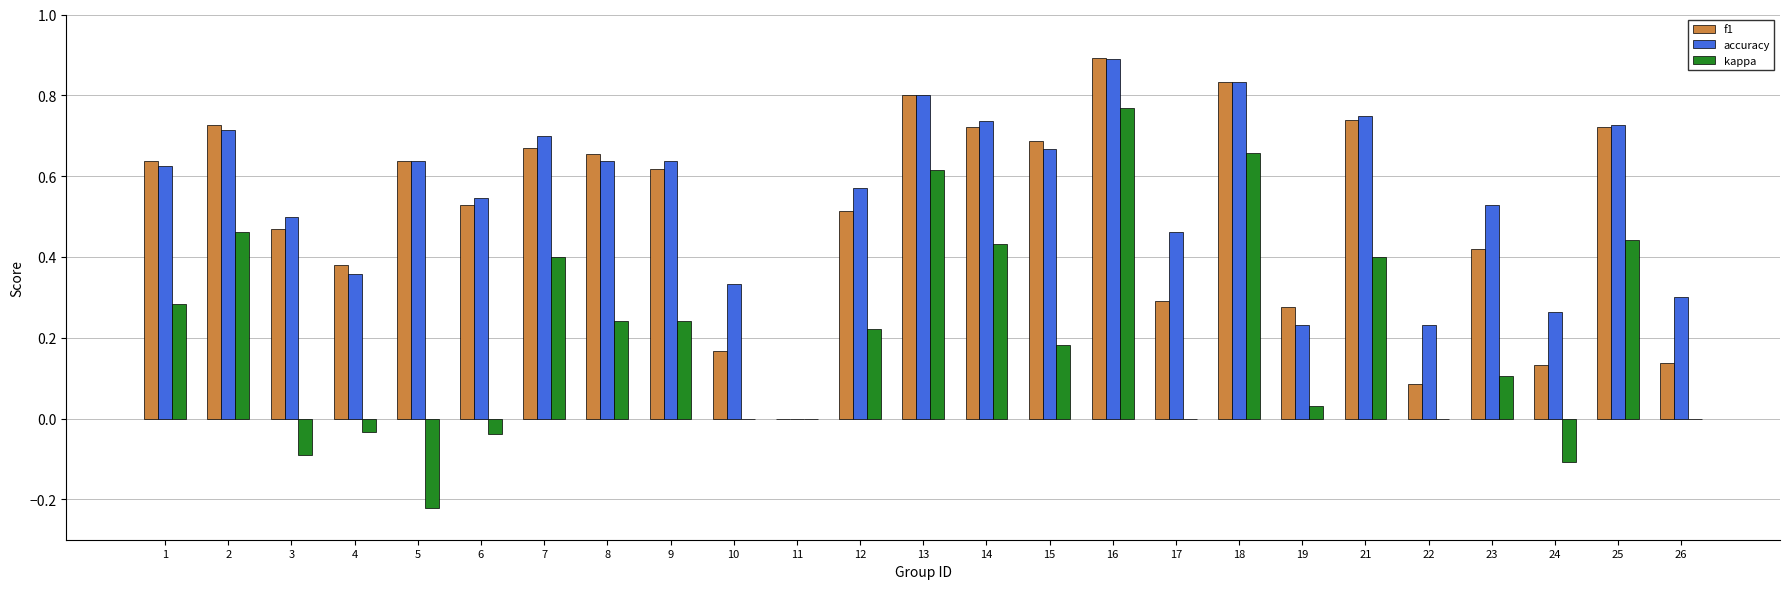

Which series has the largest range (max minus min)?

kappa